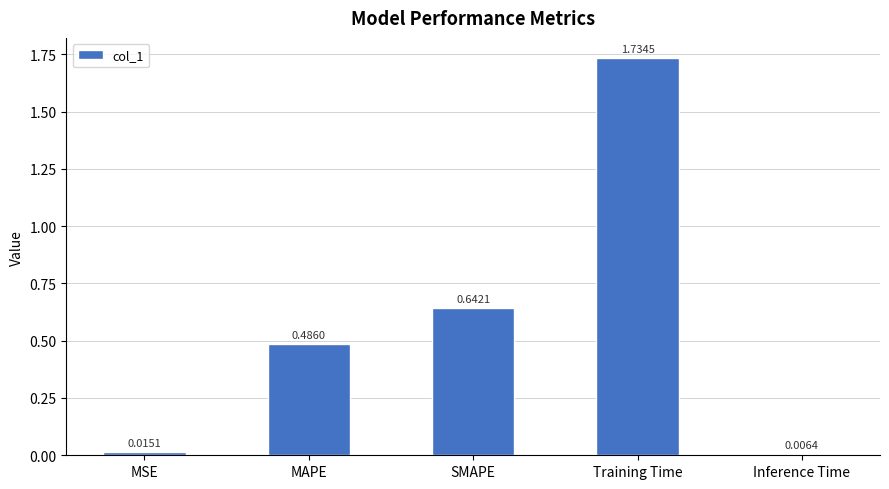

At which label is the value closest to 0?

Inference Time